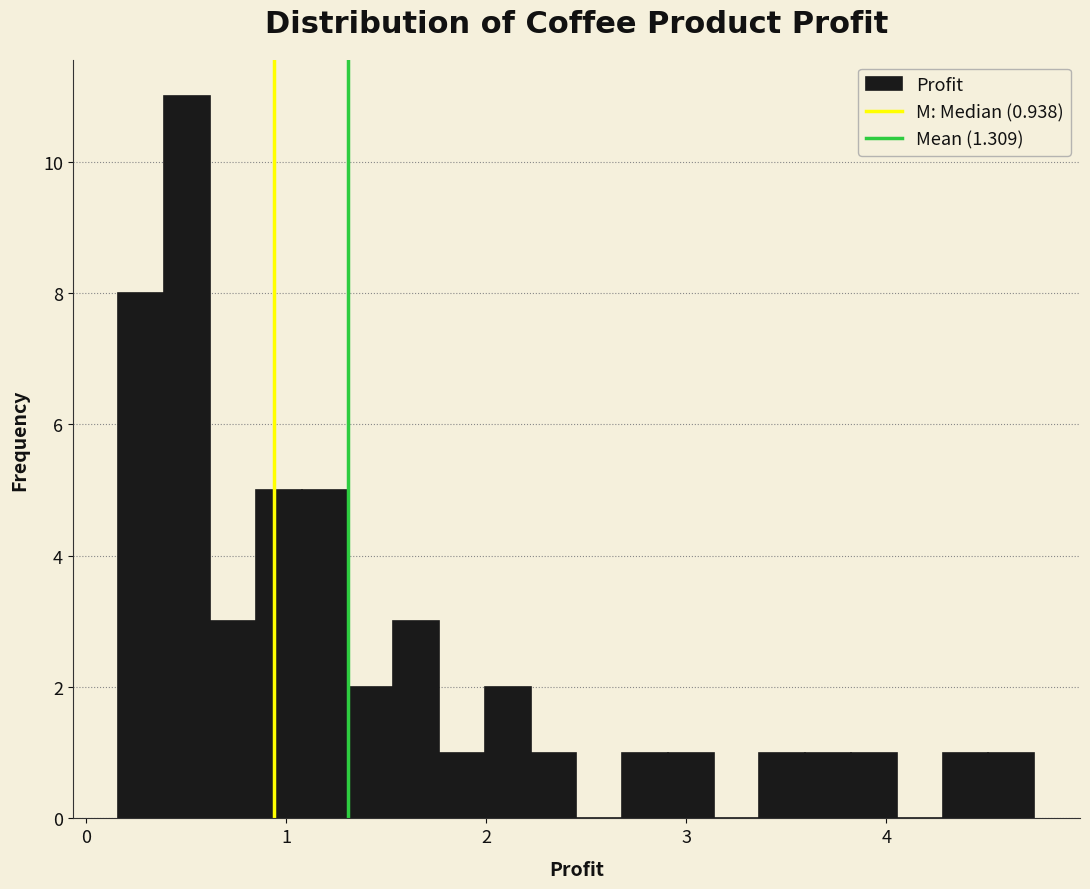

Around what value on the x-axis is the tallest bar? Give the approximate position of its centre, as read against the axis.

0.5